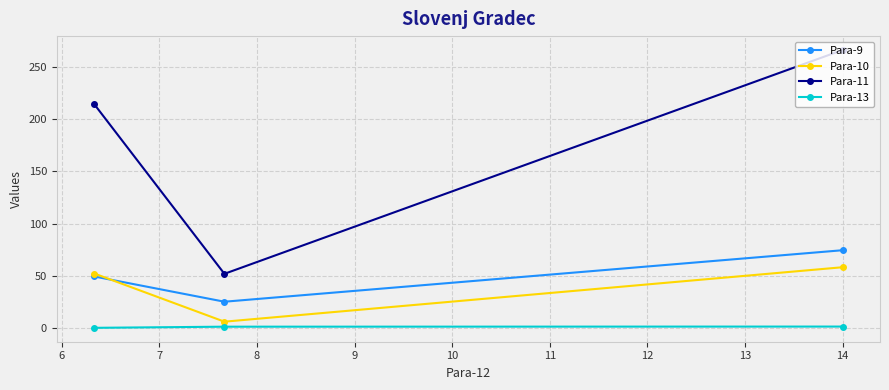

Rank the series by their maximum value, from lowest to highest.

Para-13, Para-10, Para-9, Para-11